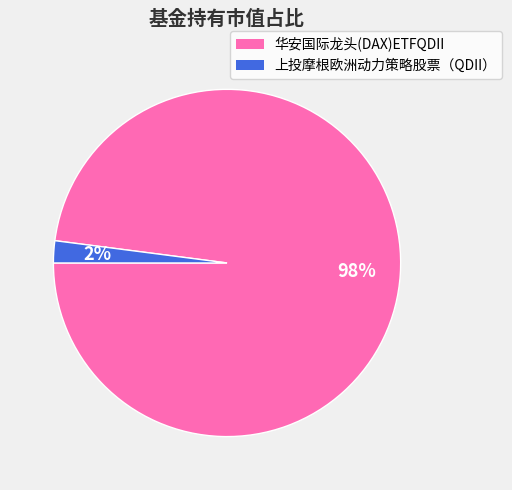

Which category has the biggest portion of the pie?

华安国际龙头(DAX)ETFQDII